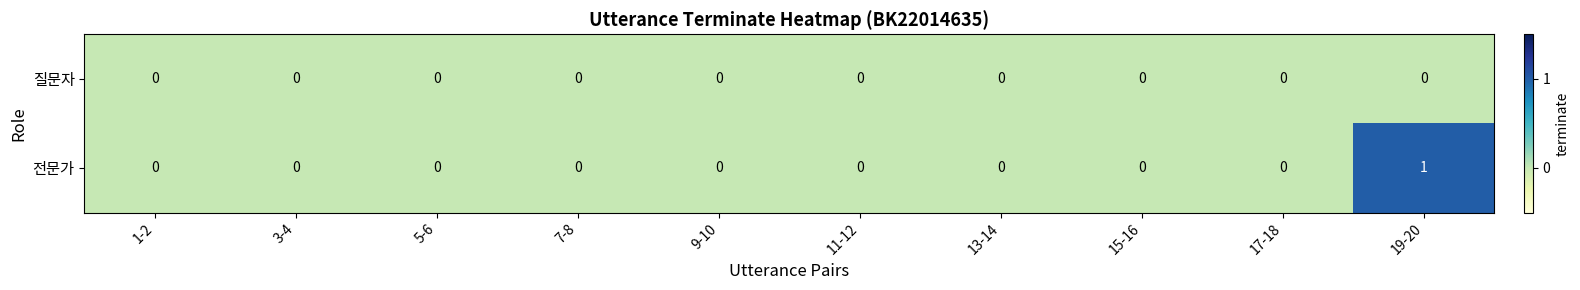

Which category has the highest value across all series?

19-20